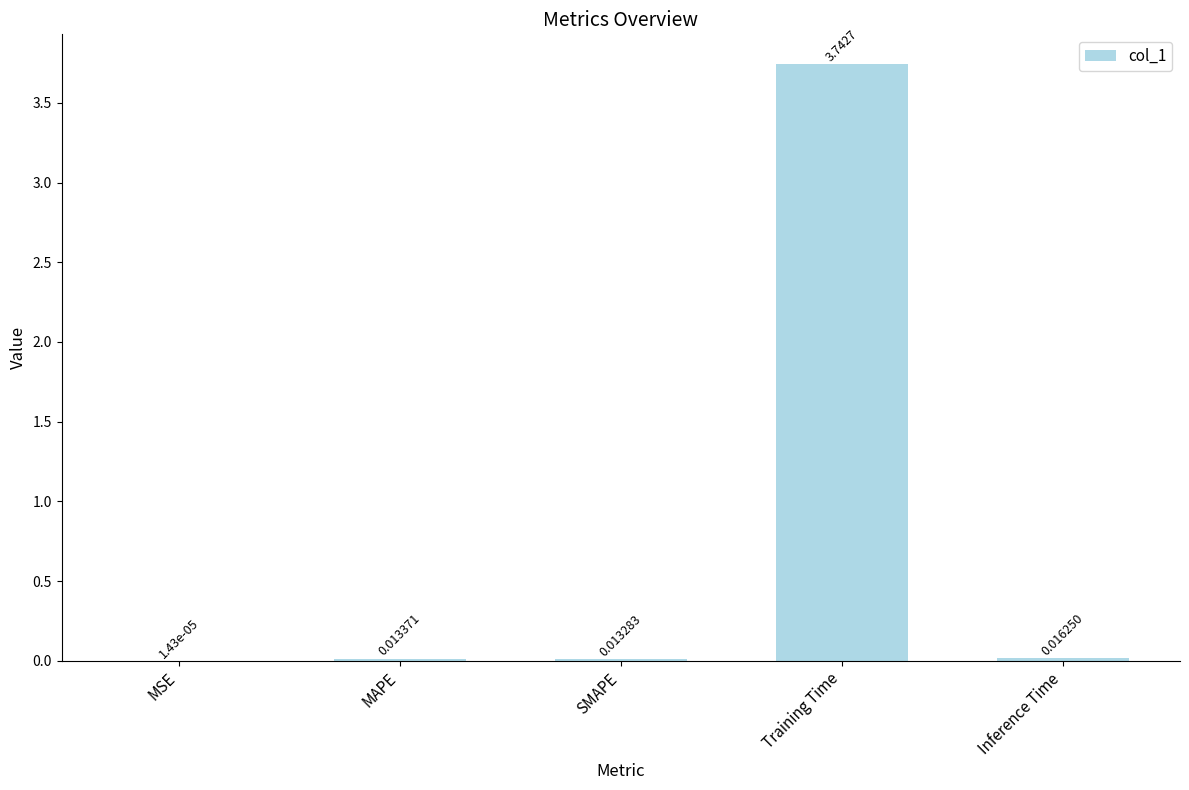

What is the change in value from MSE to Training Time?

+3.7